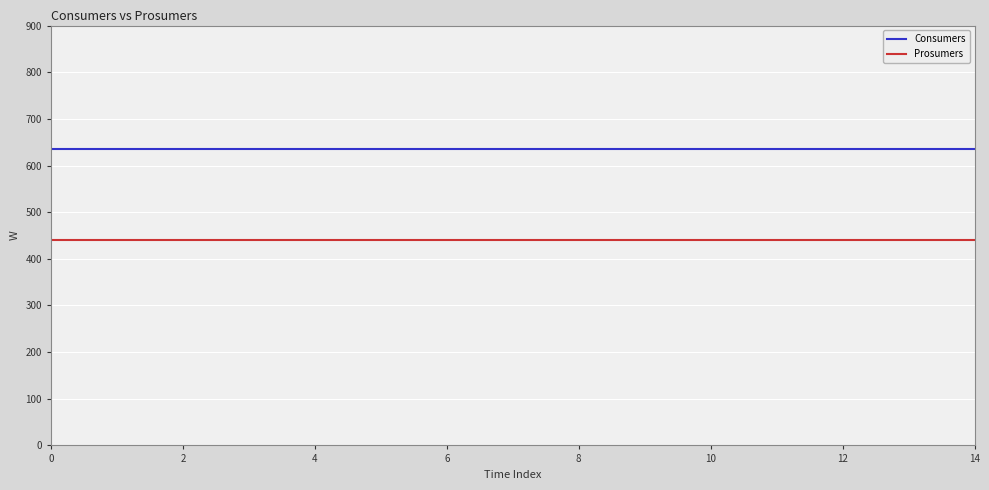

What is the maximum value shown in the chart?

635